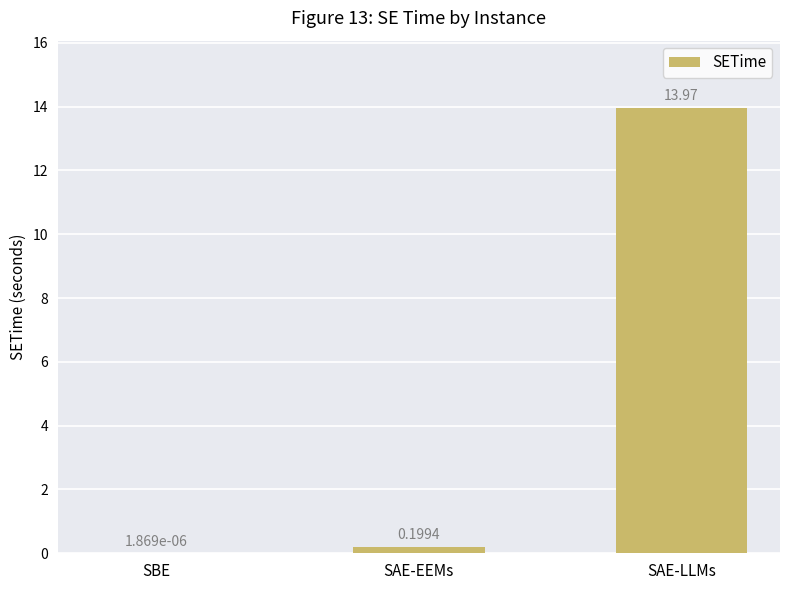

What is the sum of all values?

14.2